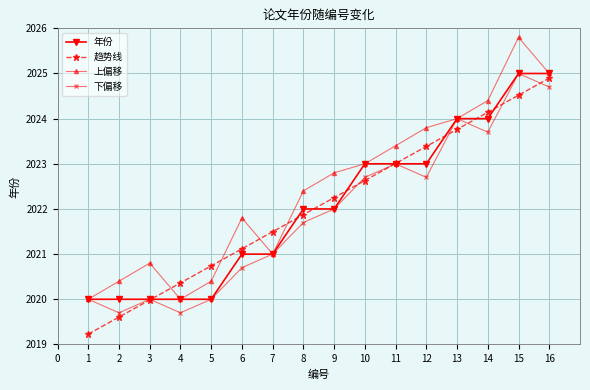

True or false: 上偏移 has more than 1 interior local peaks.

True